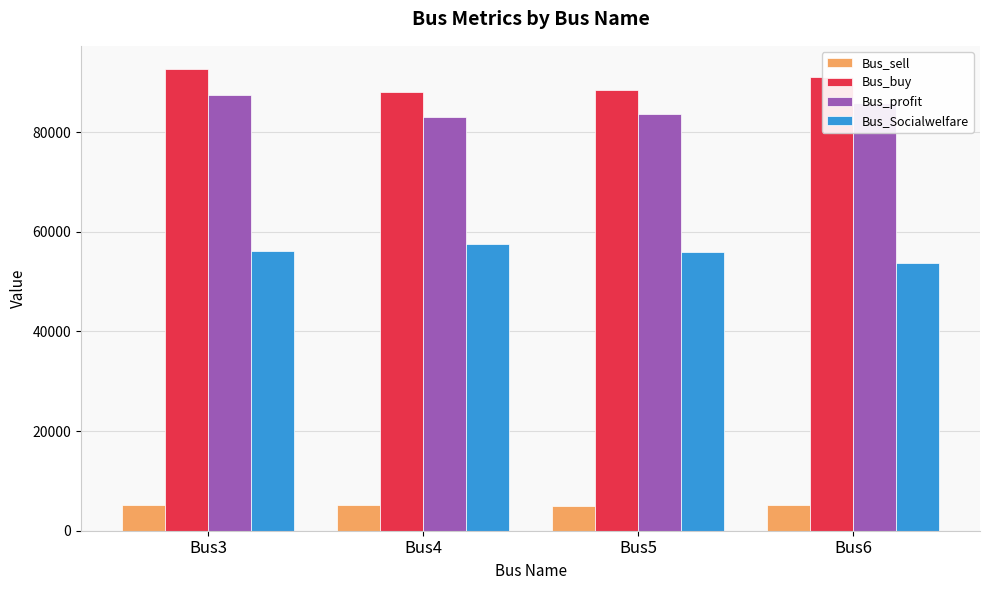

Rank the series at Bus6 from lowest to highest value.

Bus_sell, Bus_Socialwelfare, Bus_profit, Bus_buy